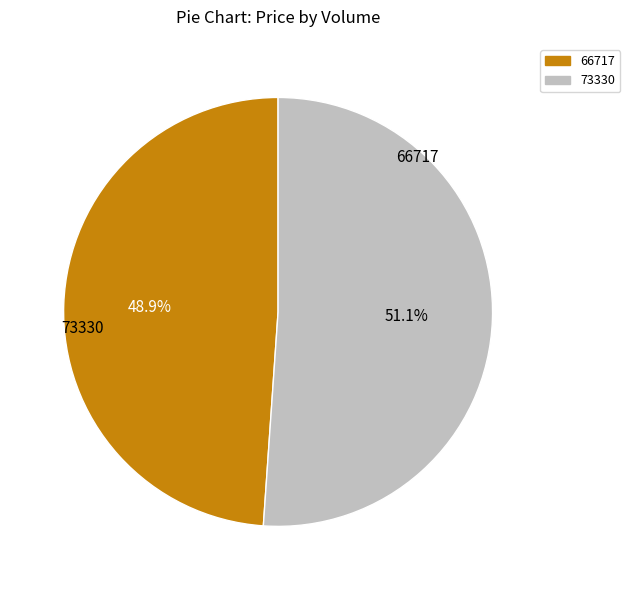

To the nearest percent, what is the combined percentage of 66717 and 73330?

100%